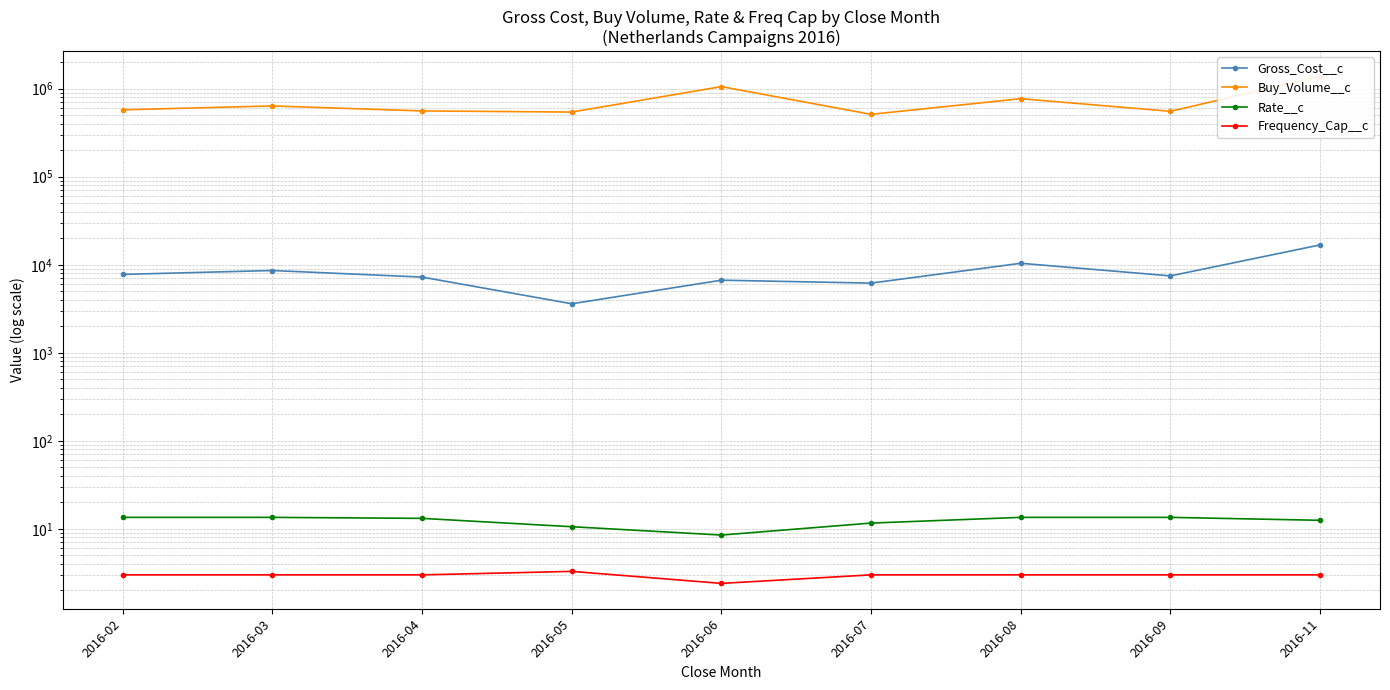

List the labels in order of Frequency_Cap__c value, largest first.

2016-05, 2016-02, 2016-03, 2016-04, 2016-07, 2016-08, 2016-09, 2016-11, 2016-06